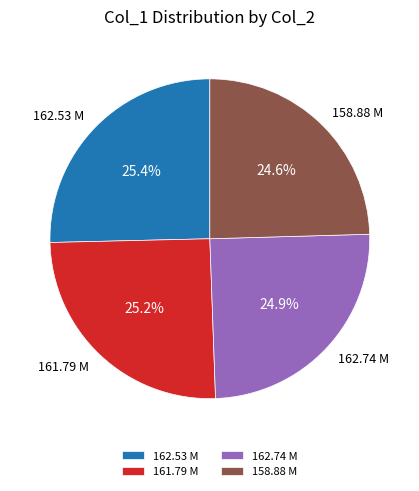

To the nearest percent, what is the average slice percentage?

25%